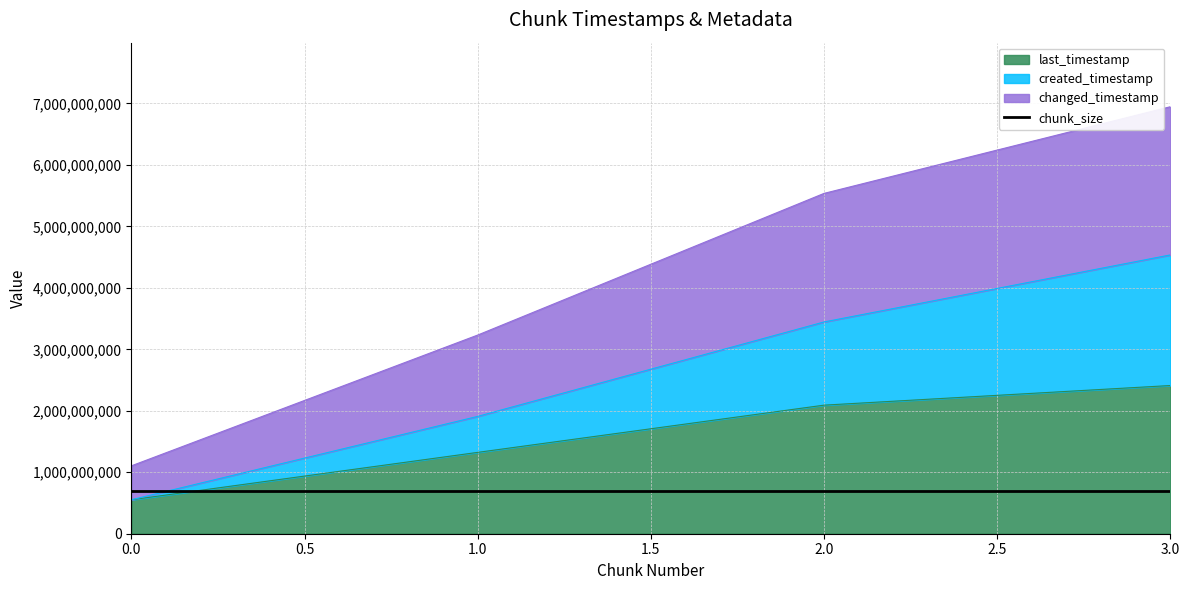

Does the chart have visible grid lines?

Yes